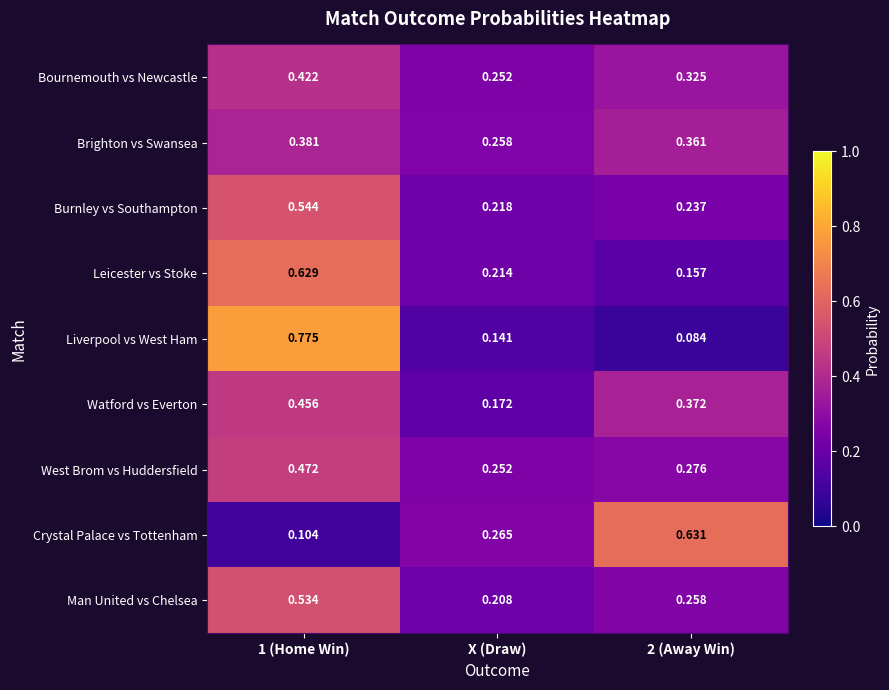

At which category is the sum across all series the highest?

1 (Home Win)